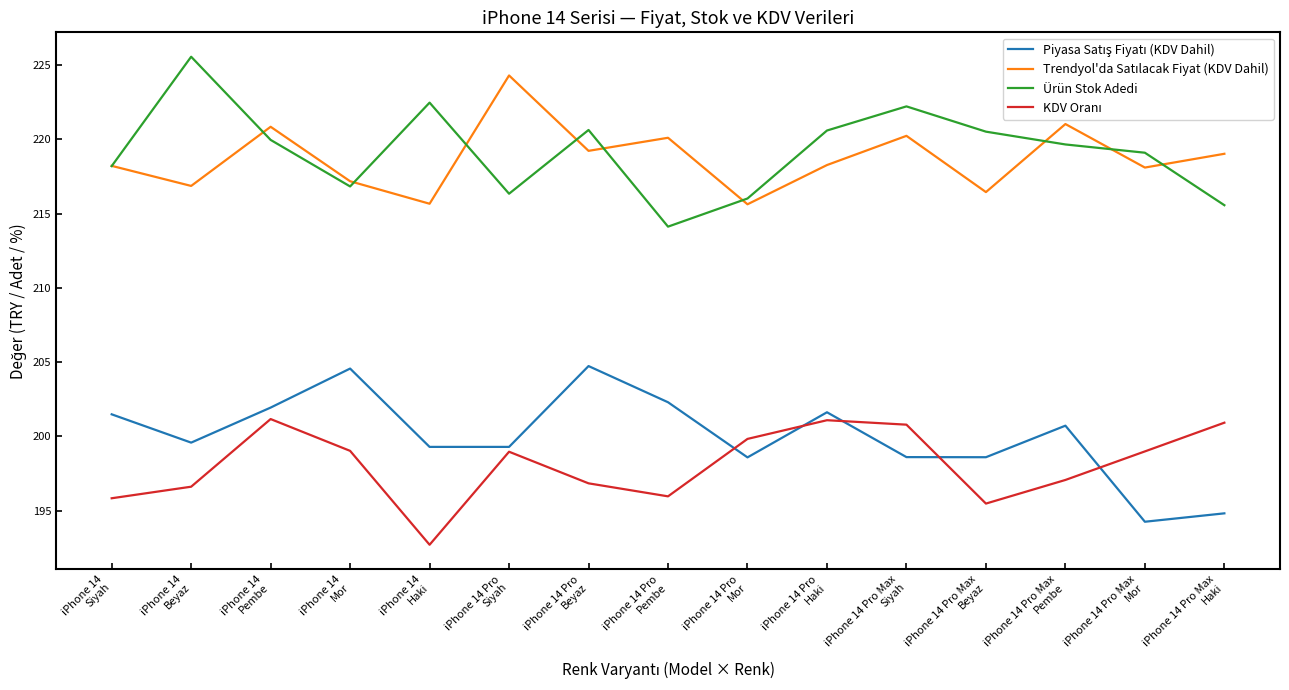

What is the smallest value displayed?

192.7